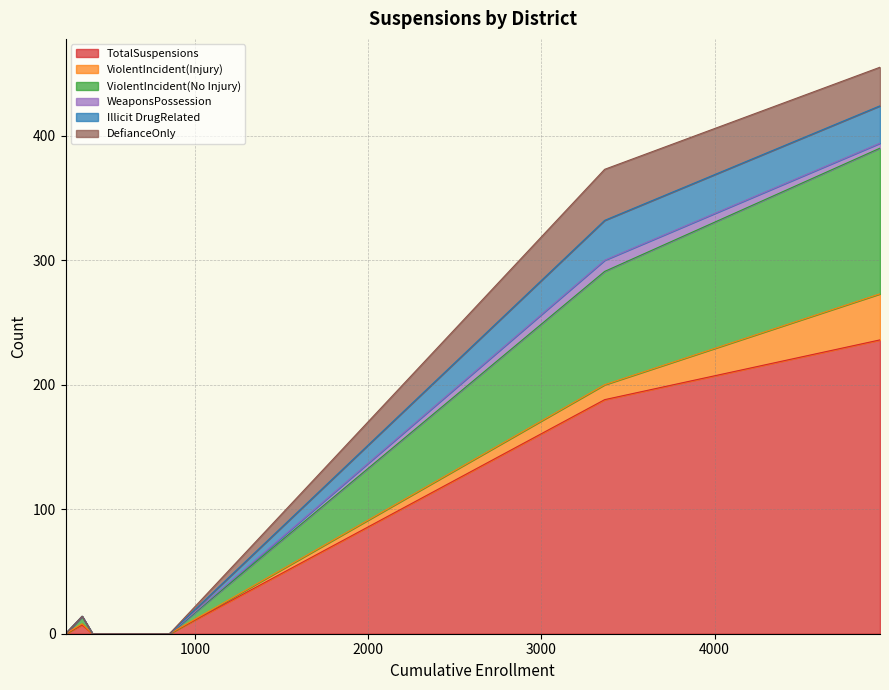

Rank the series by their maximum value, from lowest to highest.

WeaponsPossession, Illicit DrugRelated, ViolentIncident(Injury), DefianceOnly, ViolentIncident(No Injury), TotalSuspensions